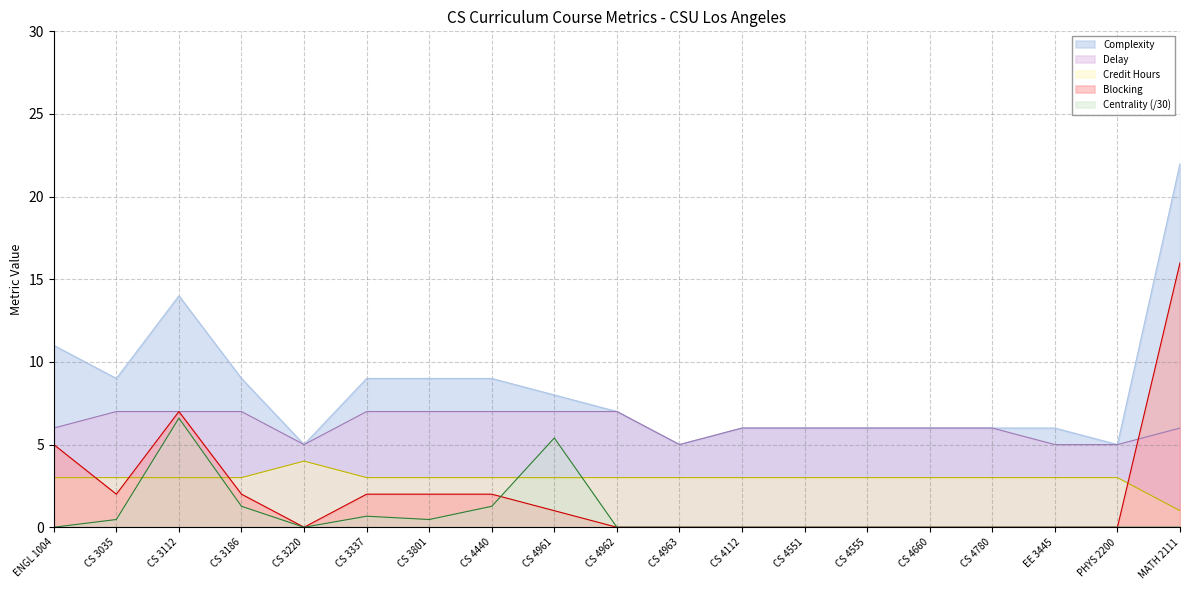

What is the difference between the highest and lowest values at MATH 2111?

22.0